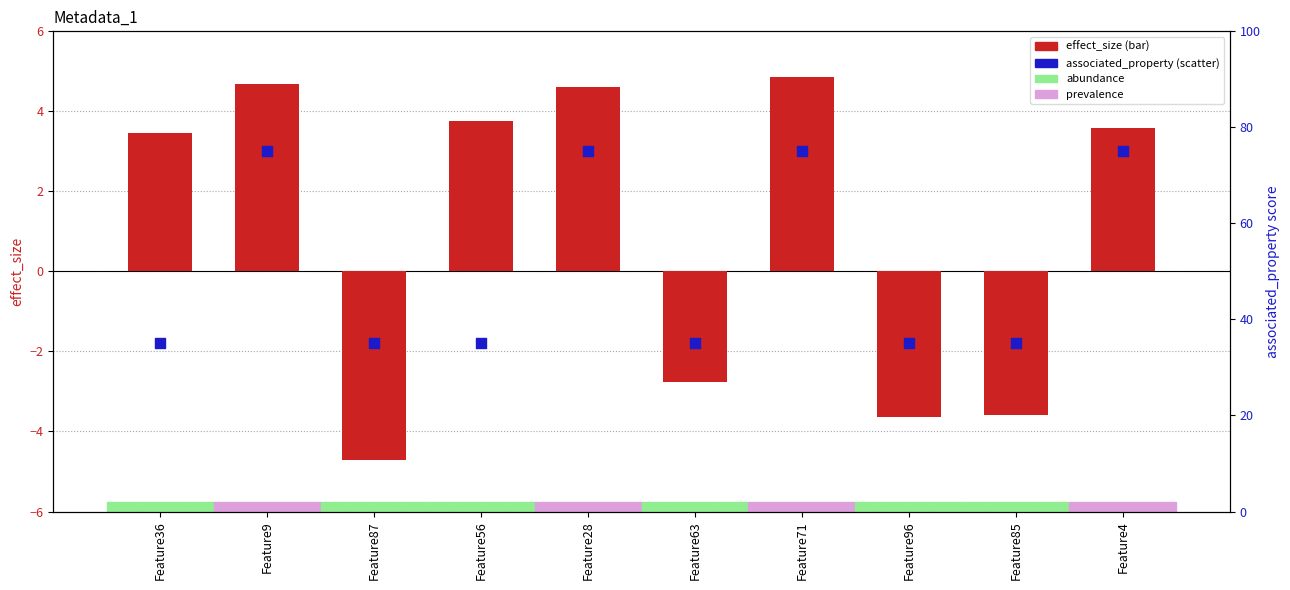

Is the value of associated_property (prevalence=75, abundance=35) at Feature36 greater than the value of effect_size at Feature85?

Yes